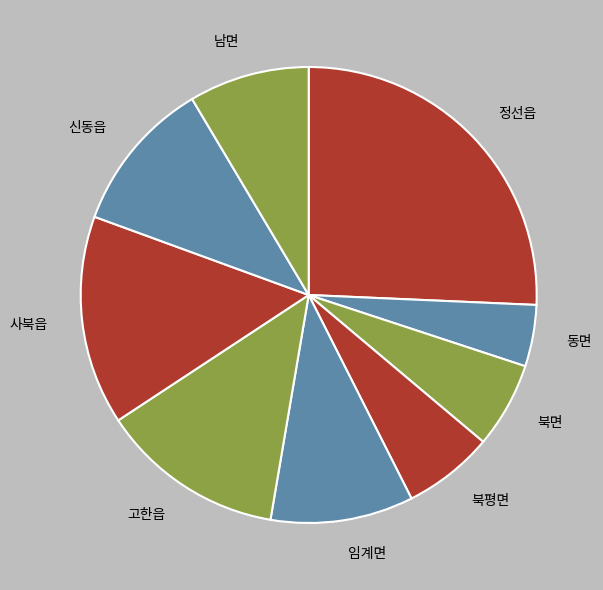

Is there any slice that represents more than half of the pie?

No